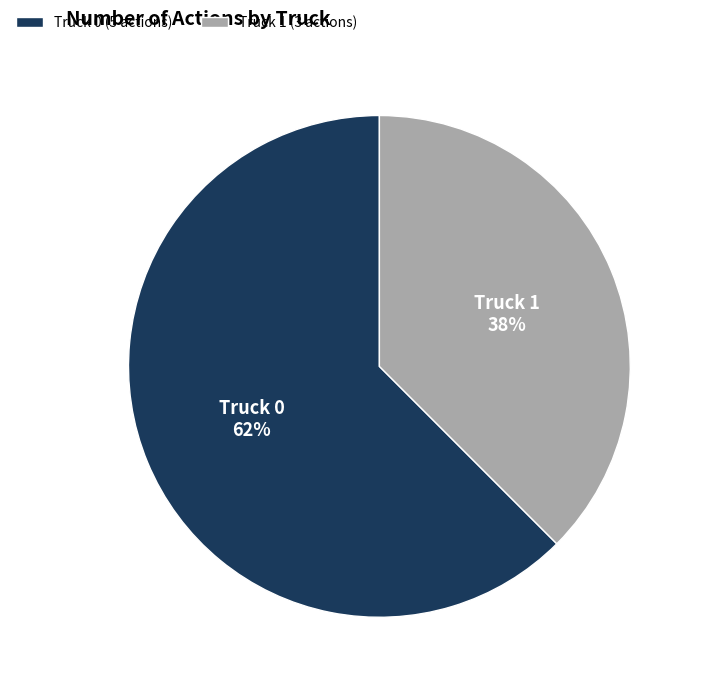

What is the smallest slice in the pie chart?

Truck 1